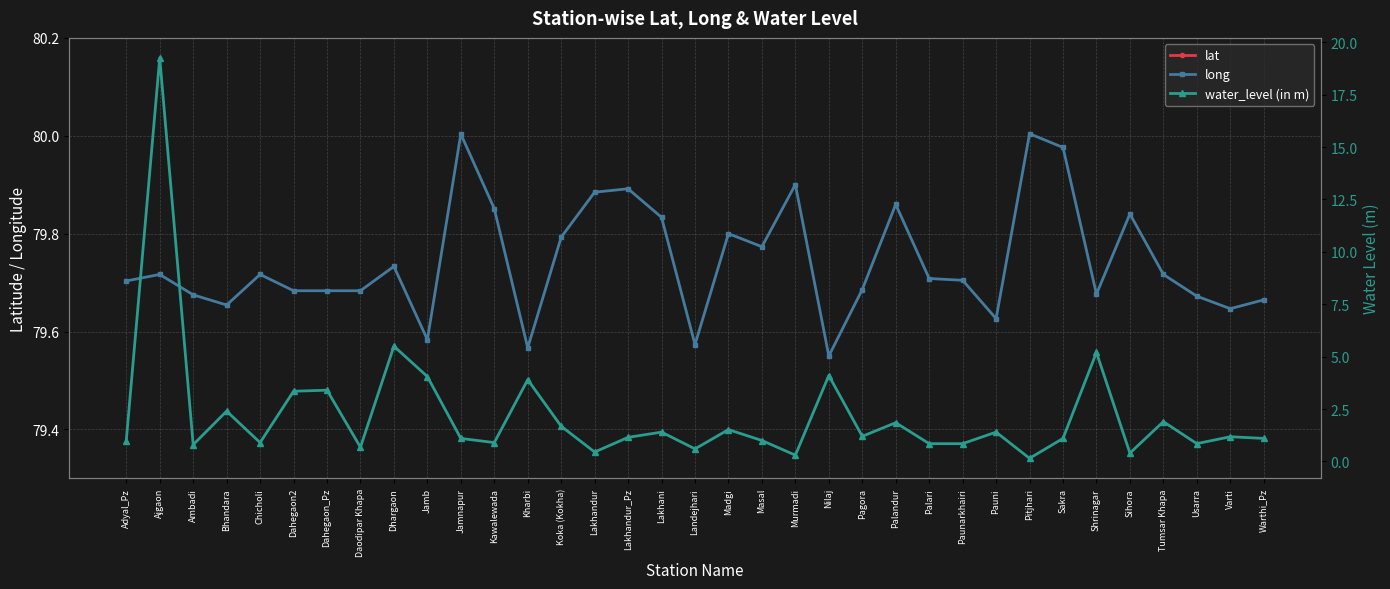

What is the average value of the long series?

79.7